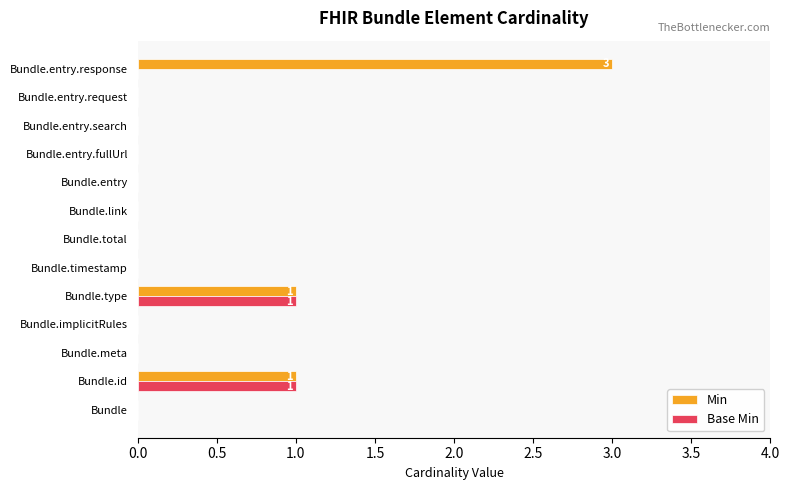

The value of Min at Bundle.entry.response is 3. True or false?

True